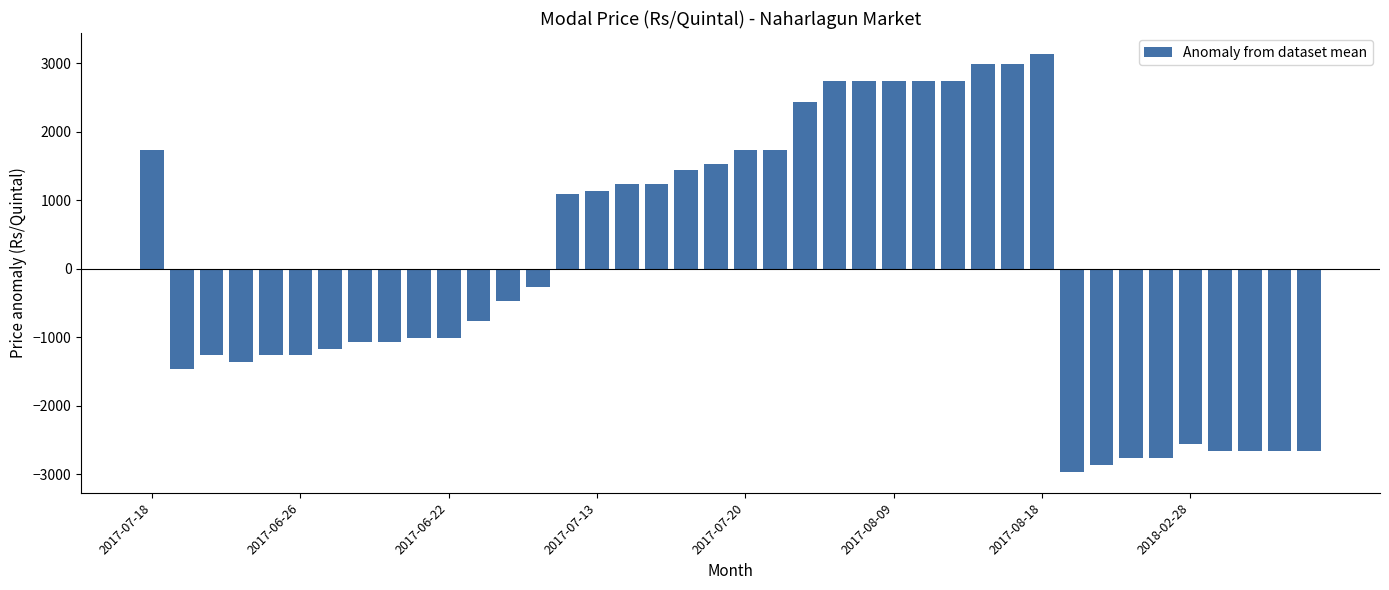

Reading left to right, extract all data points from this chart.

1733.8	-1466.2	-1266.2	-1366.2	-1266.2	-1266.2	-1166.2	-1066.2	-1066.2	-1016.2	-1016.2	-766.2	-466.2	-266.2	1083.8	1133.8	1233.8	1233.8	1433.8	1533.8	1733.8	1733.8	2433.8	2733.8	2733.8	2733.8	2733.8	2733.8	2983.8	2983.8	3133.8	-2966.2	-2866.2	-2766.2	-2766.2	-2566.2	-2666.2	-2666.2	-2666.2	-2666.2